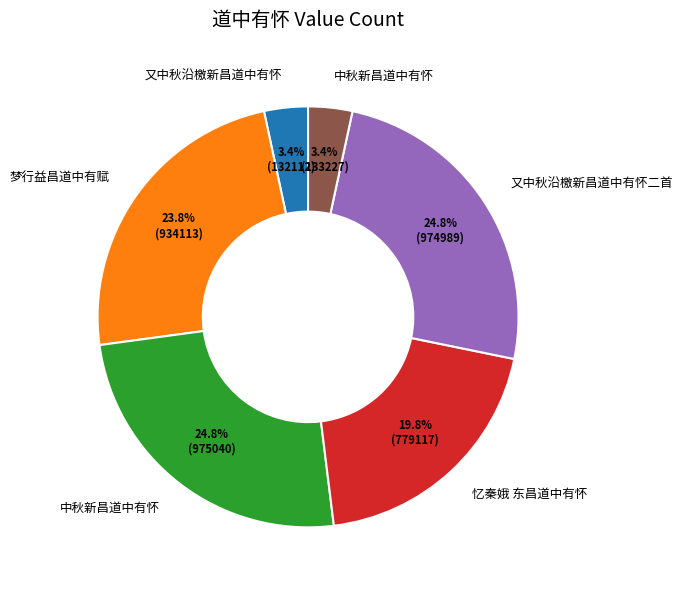

Is there any slice that represents more than half of the pie?

No